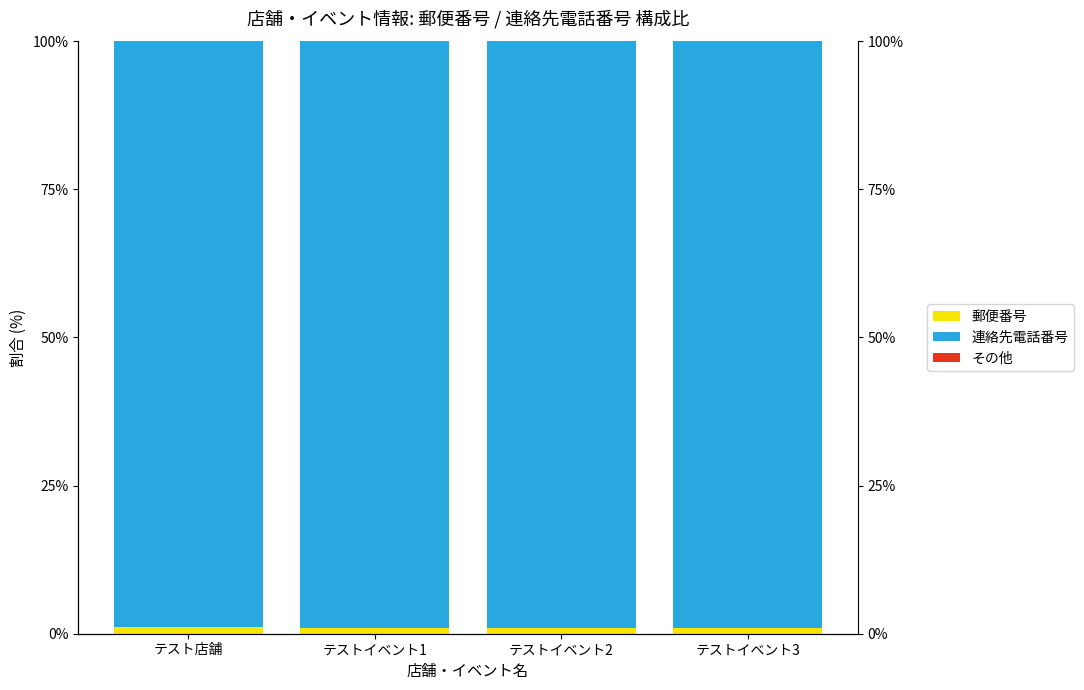

Reading left to right, list all the values displayed in this chart.

郵便番号: 1.1	1.0	1.0	1.0
連絡先電話番号: 98.9	99.0	99.0	99.0
その他: 0.0	0.0	0.0	0.0